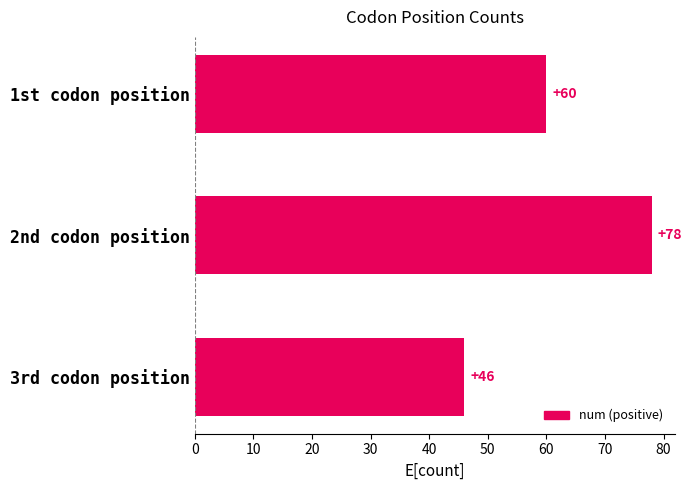

Rank the categories by value from highest to lowest.

2nd codon position, 1st codon position, 3rd codon position